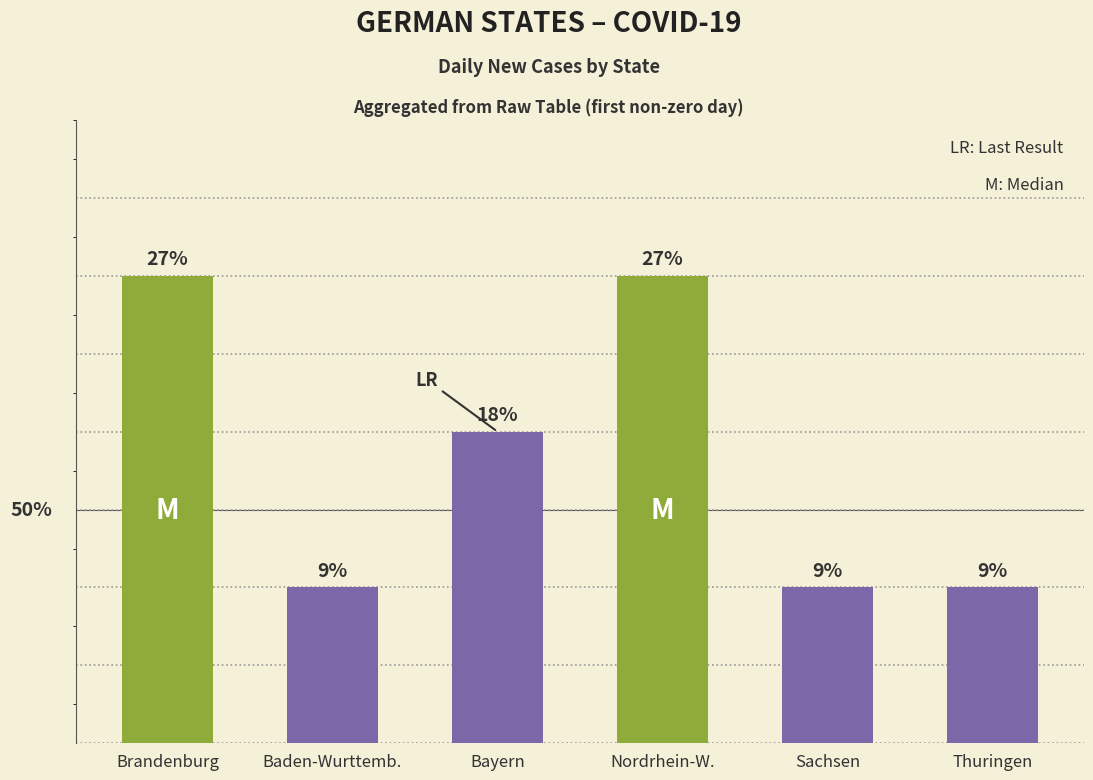

Are the bars horizontal?

No